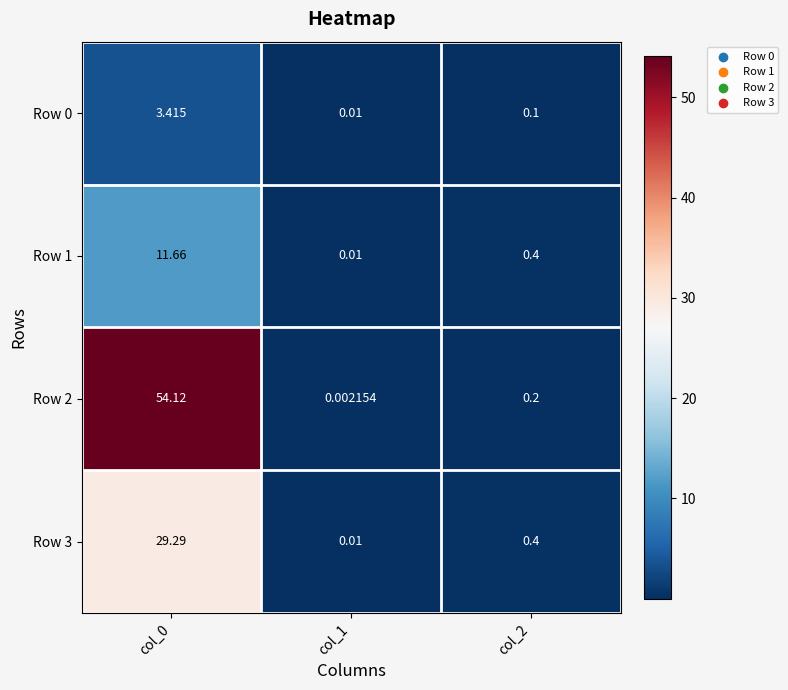

Is the value of Row 1 at col_1 greater than the value of Row 2 at col_1?

Yes